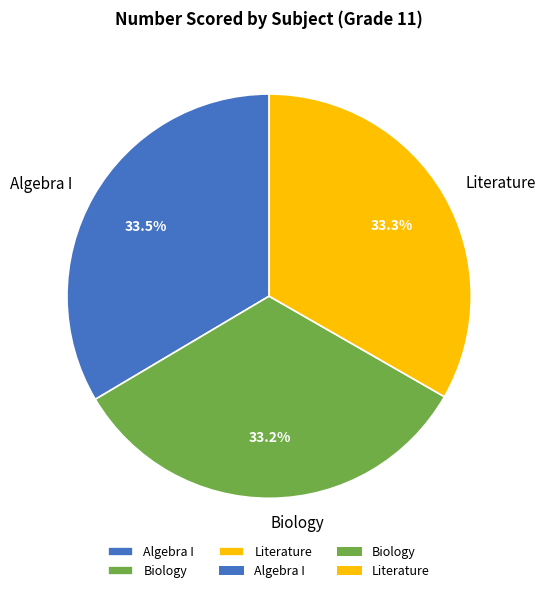

Approximately how many times larger is the value at Biology compared to Algebra I?

1.0